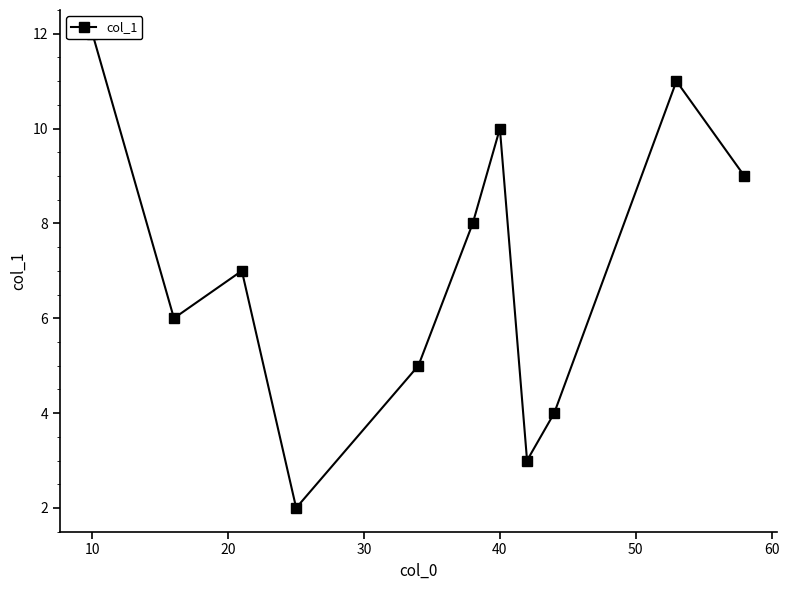

How many lines are shown in the chart?

1